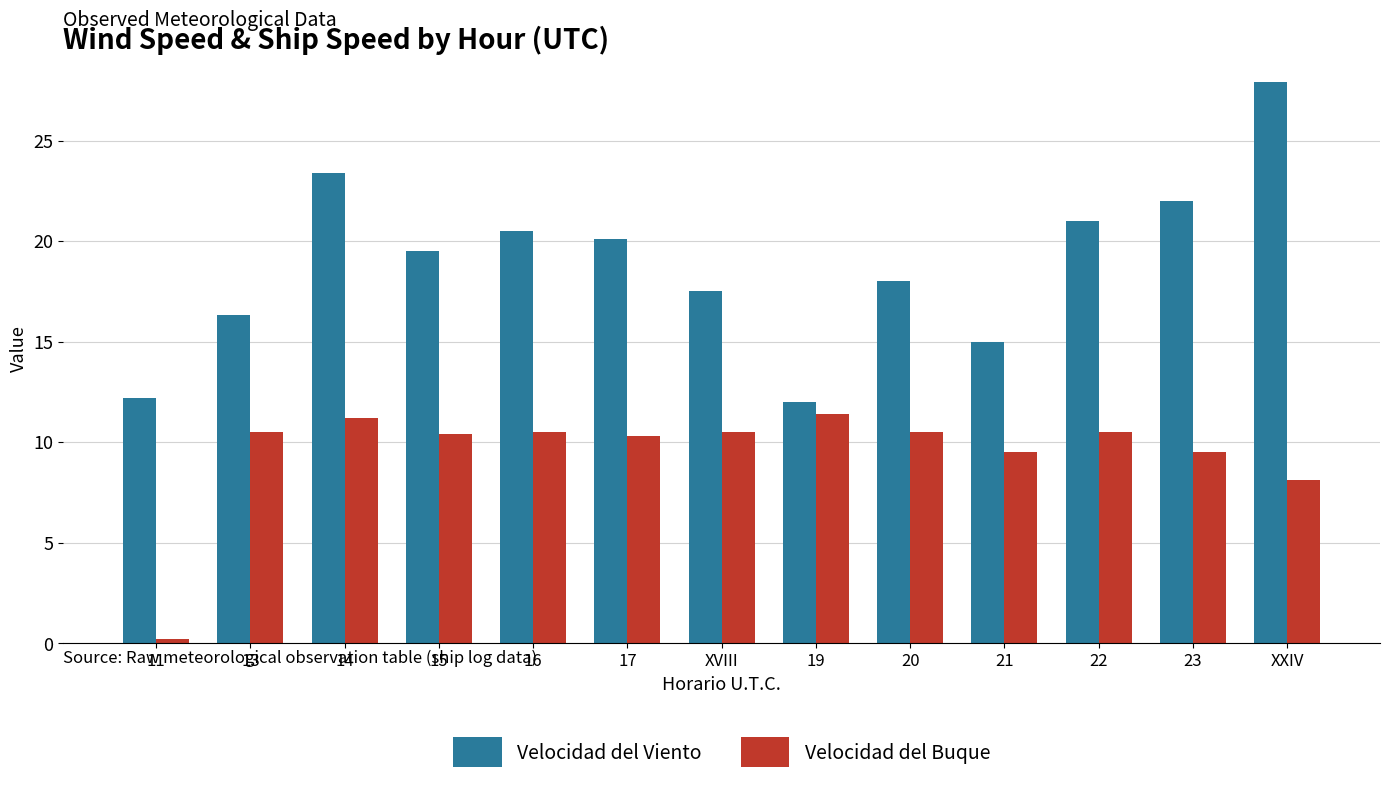

What is the difference between the highest and lowest values at 19?

0.6